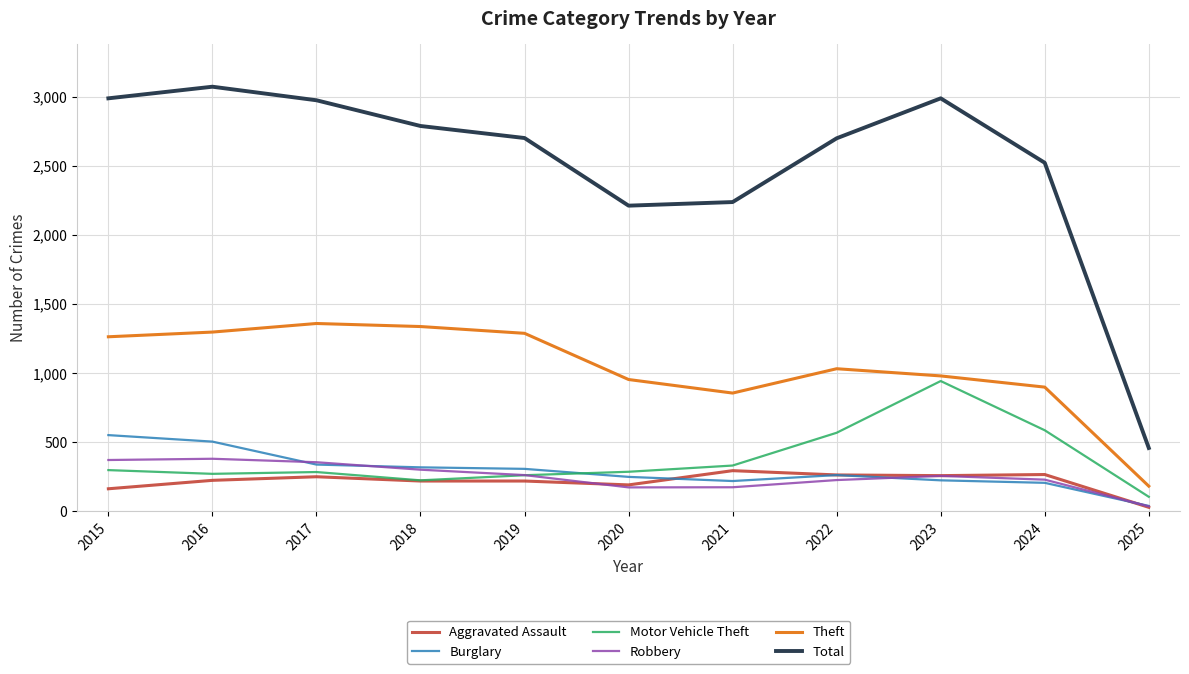

What is the difference between the maximum and minimum values in the Robbery series?

344